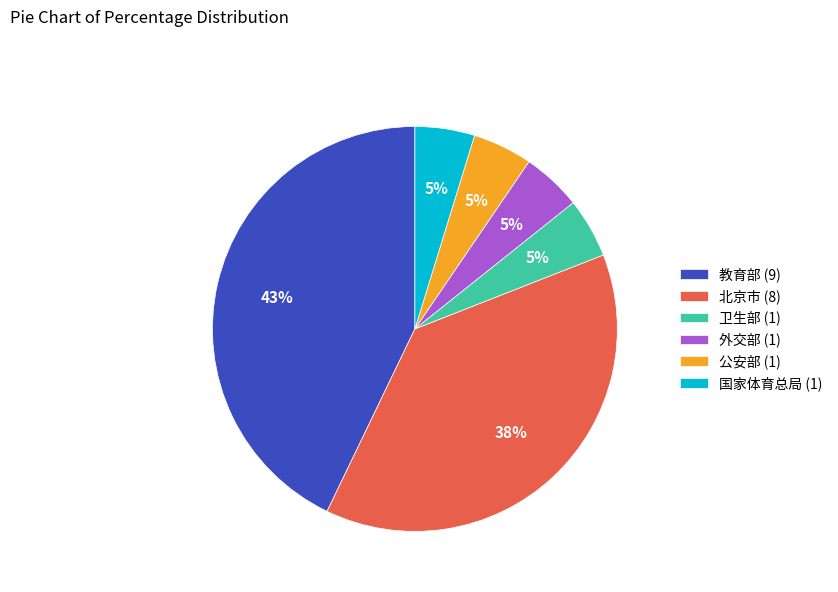

Is it true that 教育部 (9) is 43% of the pie?

True